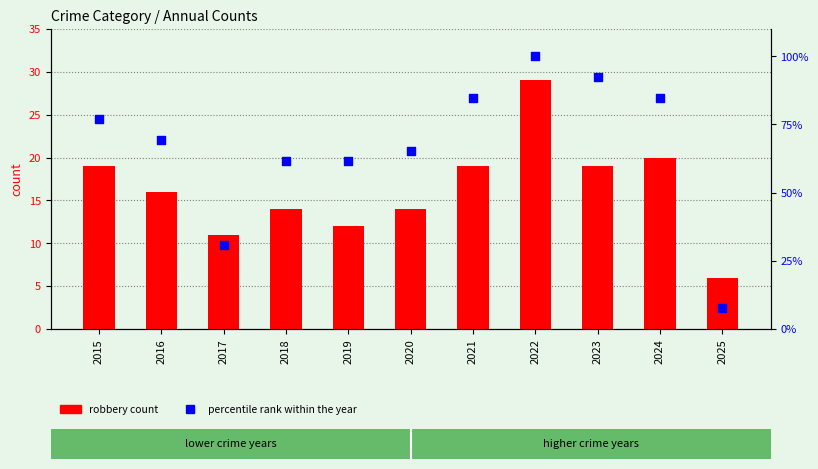

Is the value of percentile rank within the year at 2020 greater than the value of robbery count at 2022?

Yes